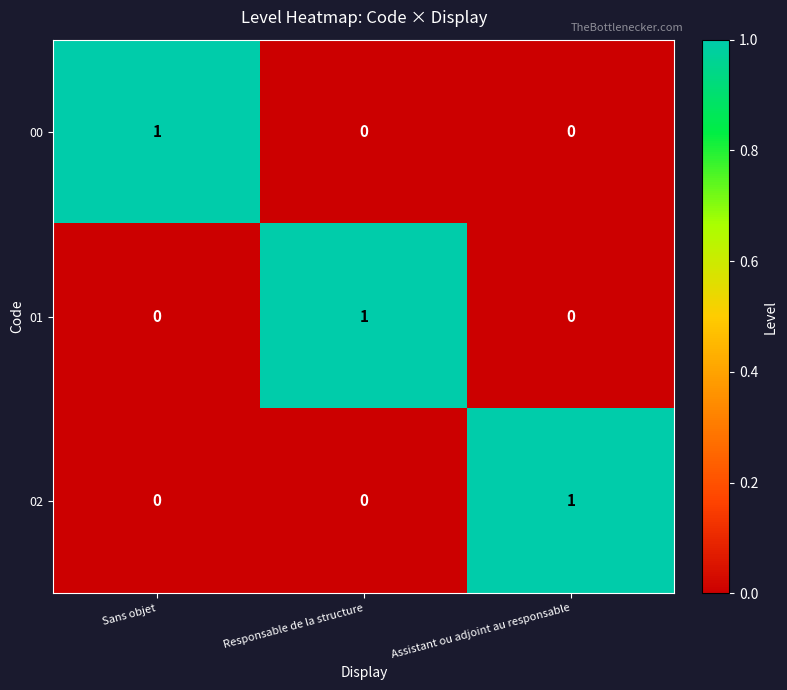

Is it true that 01 equals 0 at Sans objet?

True